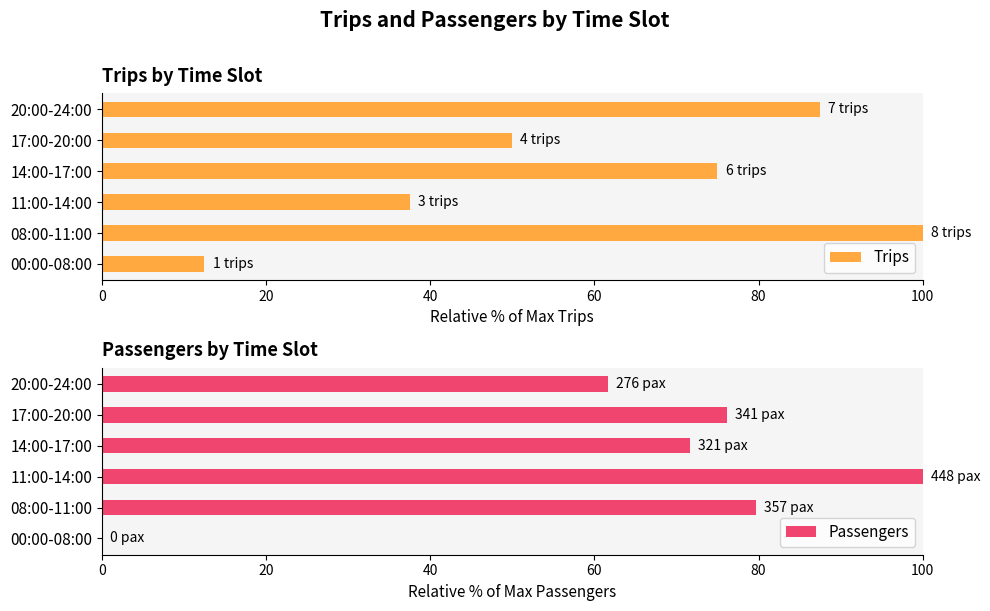

Does the chart contain any negative values?

No